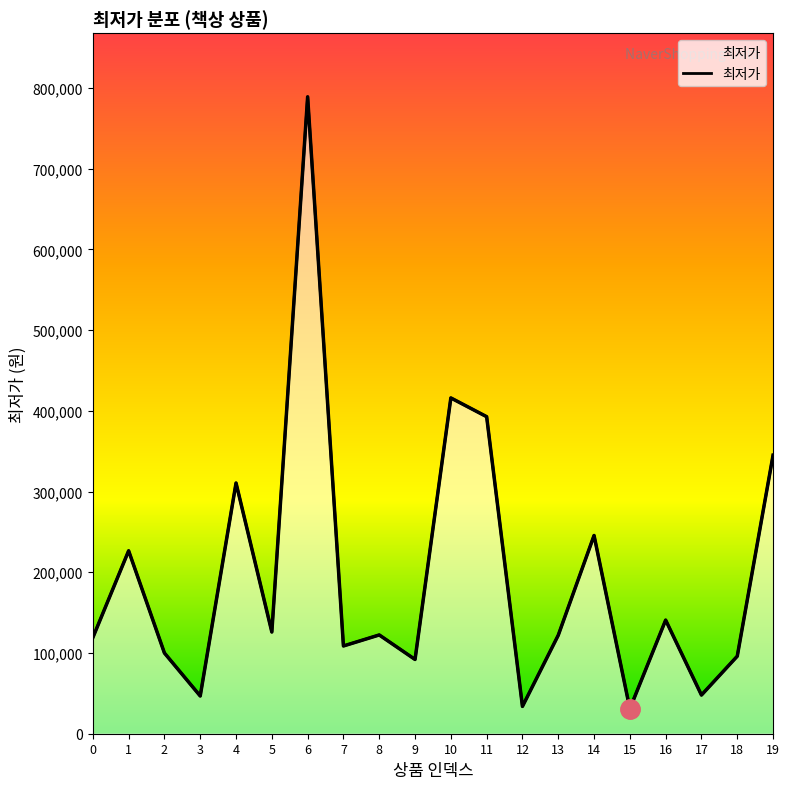

List the labels in order of value, smallest first.

15, 12, 3, 17, 9, 18, 2, 7, 0, 13, 8, 5, 16, 1, 14, 4, 19, 11, 10, 6